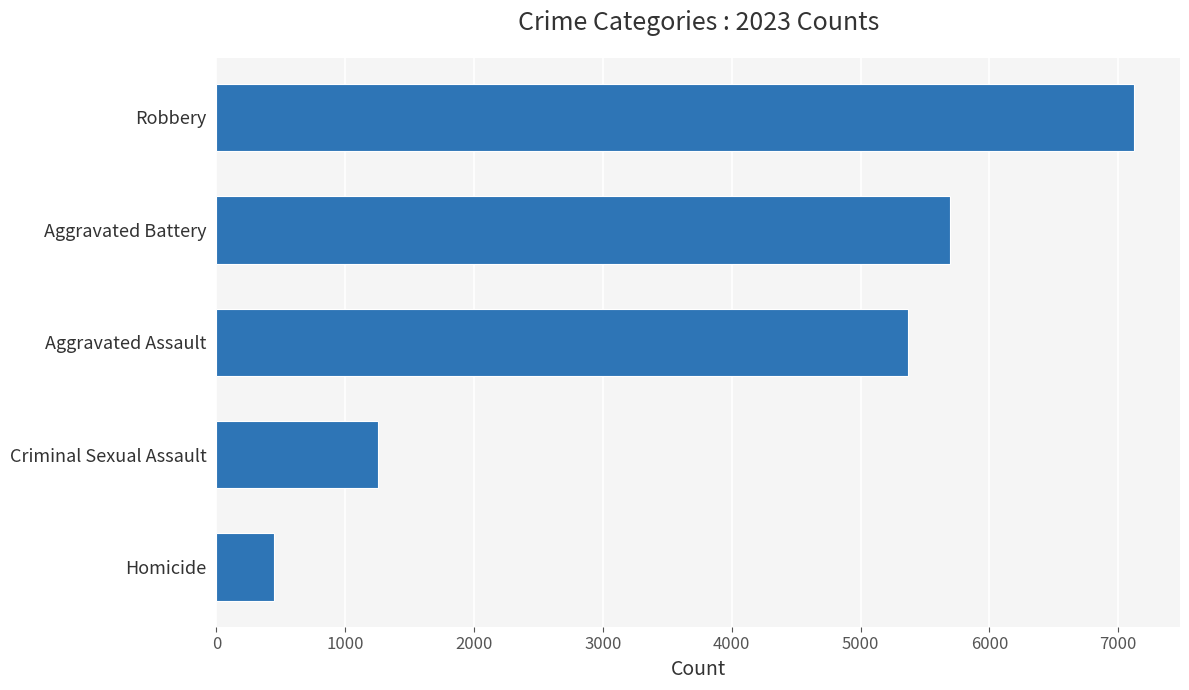

Reading top to bottom, extract all data points from this chart.

Robbery=7124	Aggravated Battery=5697	Aggravated Assault=5372	Criminal Sexual Assault=1254	Homicide=444